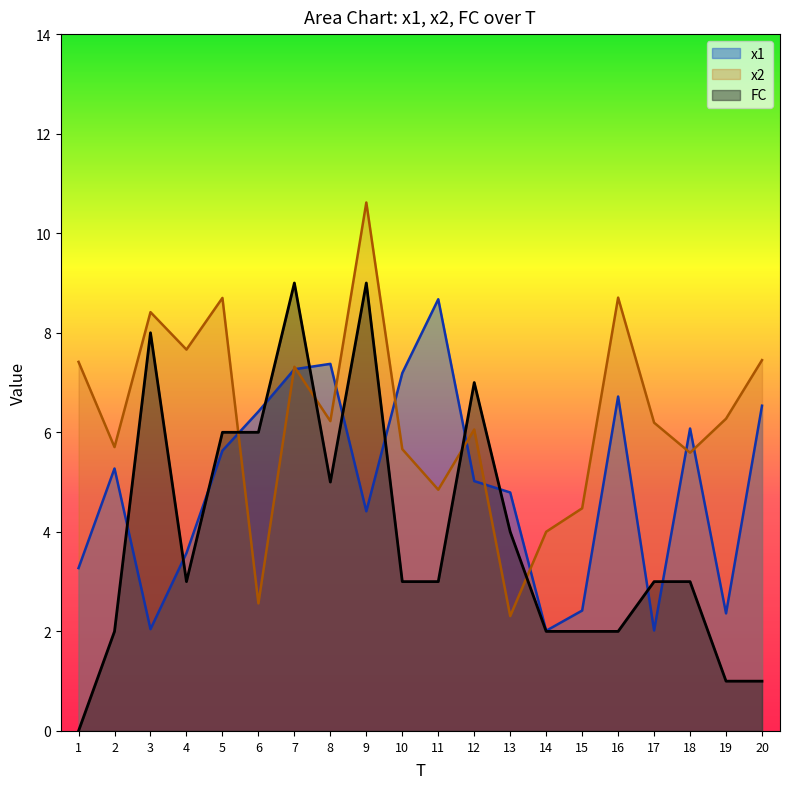

How many lines are shown in the chart?

3